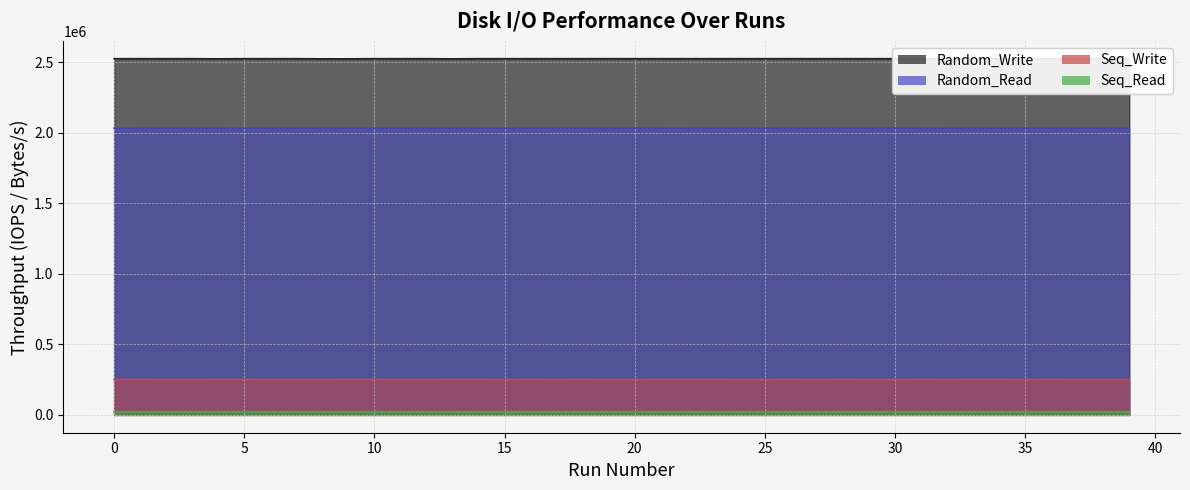

Reading left to right, extract all data points from this chart.

Random_Write: 0=2524000	1=2524000	2=2524000	3=2524000	4=2523000	5=2524000	6=2524000	7=2524000	8=2523000	9=2523000	10=2524000	11=2524000	12=2524000	13=2523000	14=2524000	15=2524000	16=2524000	17=2524000	18=2524000	19=2524000	20=2524000	21=2524000	22=2524000	23=2524000	24=2524000	25=2524000	26=2524000	27=2524000	28=2524000	29=2524000	30=2524000	31=2524000	32=2524000	33=2524000	34=2524000	35=2524000	36=2524000	37=2524000	38=2524000	39=2524000
Random_Read: 0=2032000	1=2032000	2=2033000	3=2033000	4=2032000	5=2032000	6=2033000	7=2033000	8=2033000	9=2033000	10=2032000	11=2033000	12=2033000	13=2033000	14=2032000	15=2032000	16=2033000	17=2032000	18=2033000	19=2032000	20=2033000	21=2032000	22=2032000	23=2033000	24=2032000	25=2033000	26=2033000	27=2032000	28=2033000	29=2033000	30=2033000	31=2032000	32=2032000	33=2033000	34=2032000	35=2033000	36=2033000	37=2032000	38=2033000	39=2033000
Seq_Write: 0=250500	1=250500	2=250400	3=250400	4=250500	5=250500	6=250400	7=250400	8=250400	9=250500	10=250500	11=250400	12=250400	13=250500	14=250500	15=250400	16=250500	17=250400	18=250500	19=250400	20=250400	21=250500	22=250500	23=250500	24=250400	25=250400	26=250500	27=250400	28=250500	29=250400	30=250400	31=250500	32=250400	33=250500	34=250500	35=250400	36=250500	37=250400	38=250400	39=250400
Seq_Read: 0=23000	1=23100	2=23100	3=23100	4=23000	5=23100	6=23100	7=23100	8=23100	9=23000	10=23100	11=23100	12=23100	13=23000	14=23000	15=23100	16=23000	17=23100	18=23000	19=23100	20=23100	21=23000	22=23100	23=23000	24=23100	25=23100	26=23000	27=23100	28=23000	29=23100	30=23100	31=23000	32=23100	33=23000	34=23100	35=23100	36=23000	37=23100	38=23100	39=23100